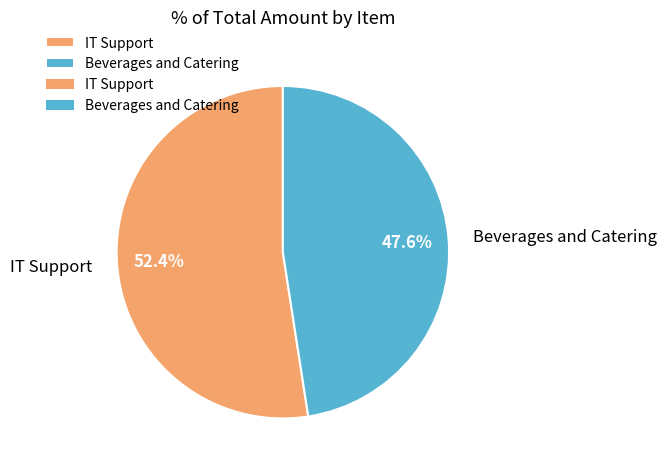

How much of the chart is everything except IT Support?

47.6%